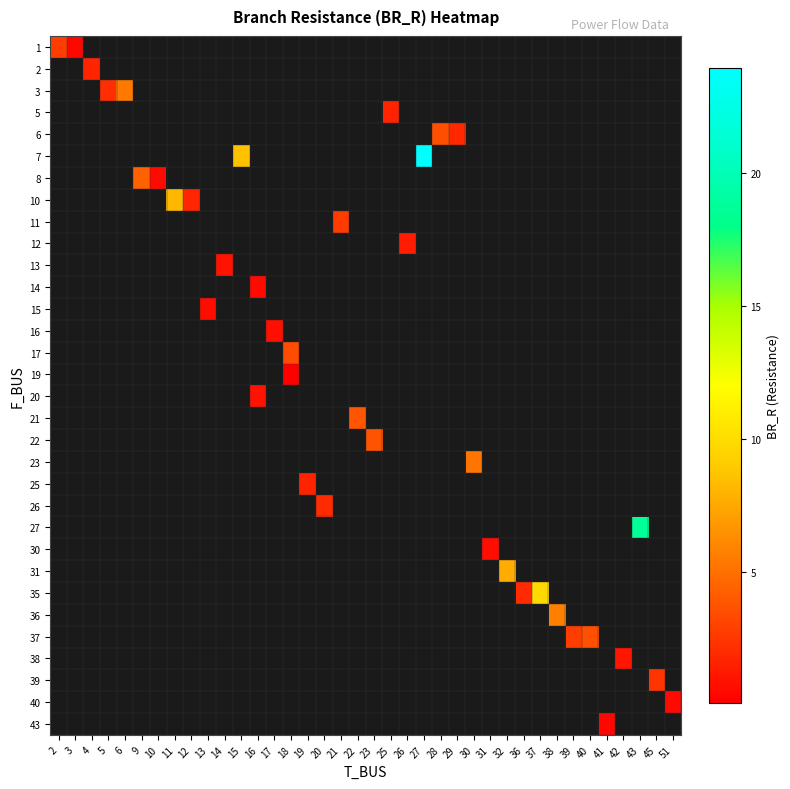

How many distinct data groups are displayed?

32